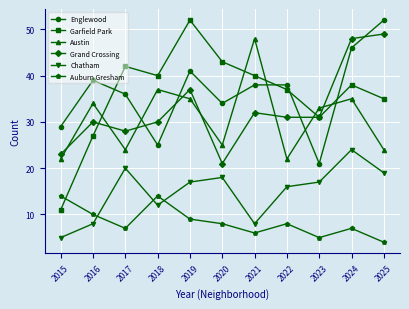

What is the total value across all series at 2023?

138